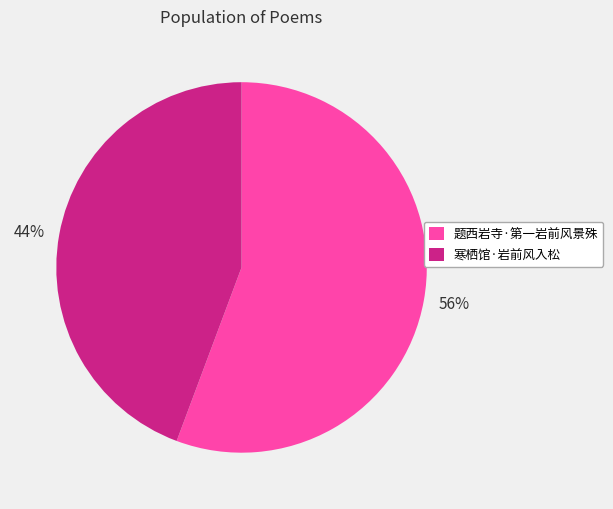

Which slice represents more than half of the pie?

题西岩寺·第一岩前风景殊